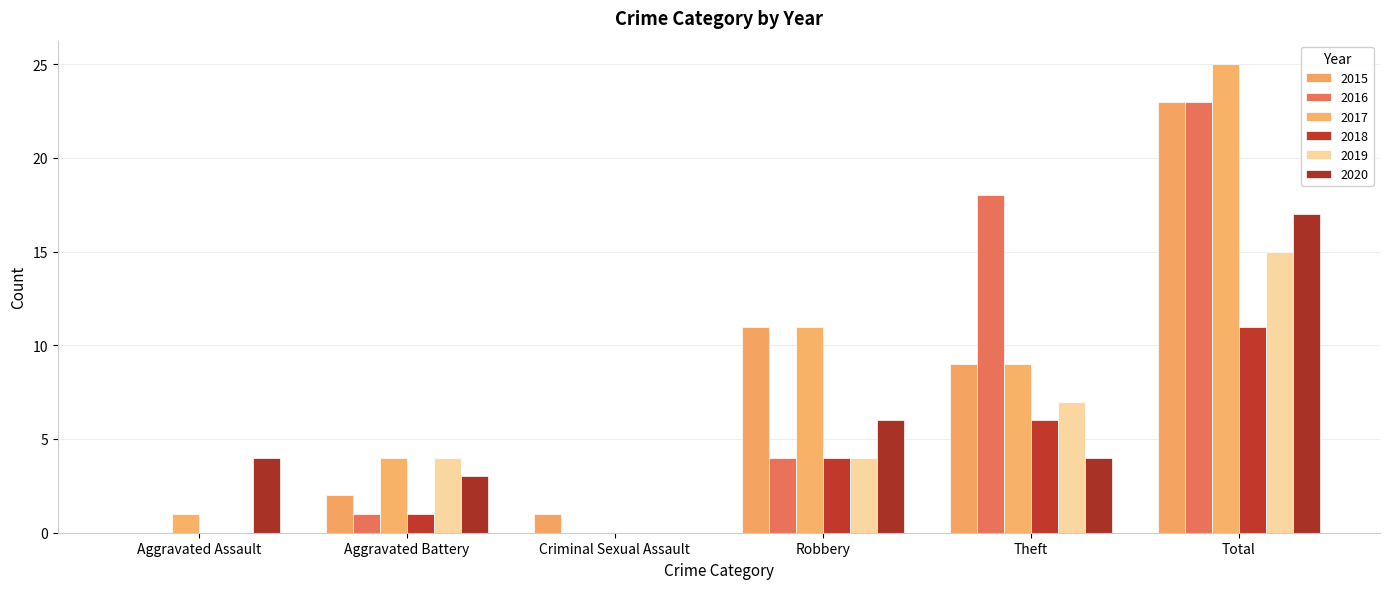

Are the bars horizontal?

No